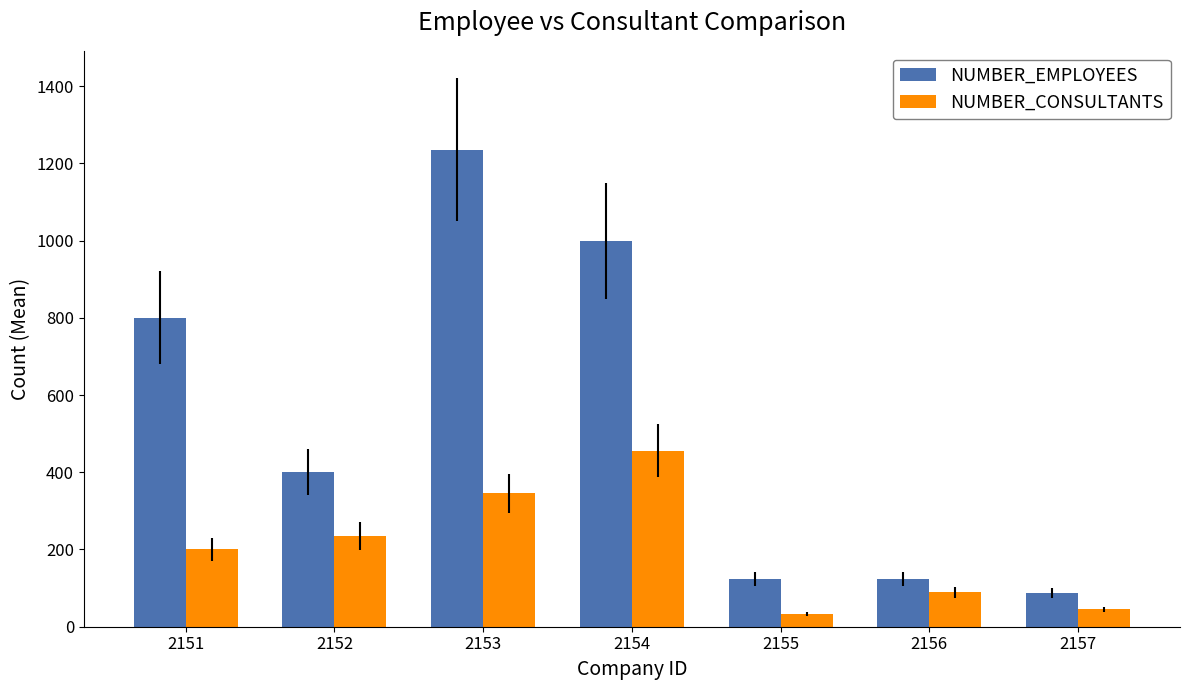

Reading left to right, extract all data points from this chart.

NUMBER_EMPLOYEES: 800	400	1235	999	123	123	87
NUMBER_CONSULTANTS: 200	235	345	456	34	89	45